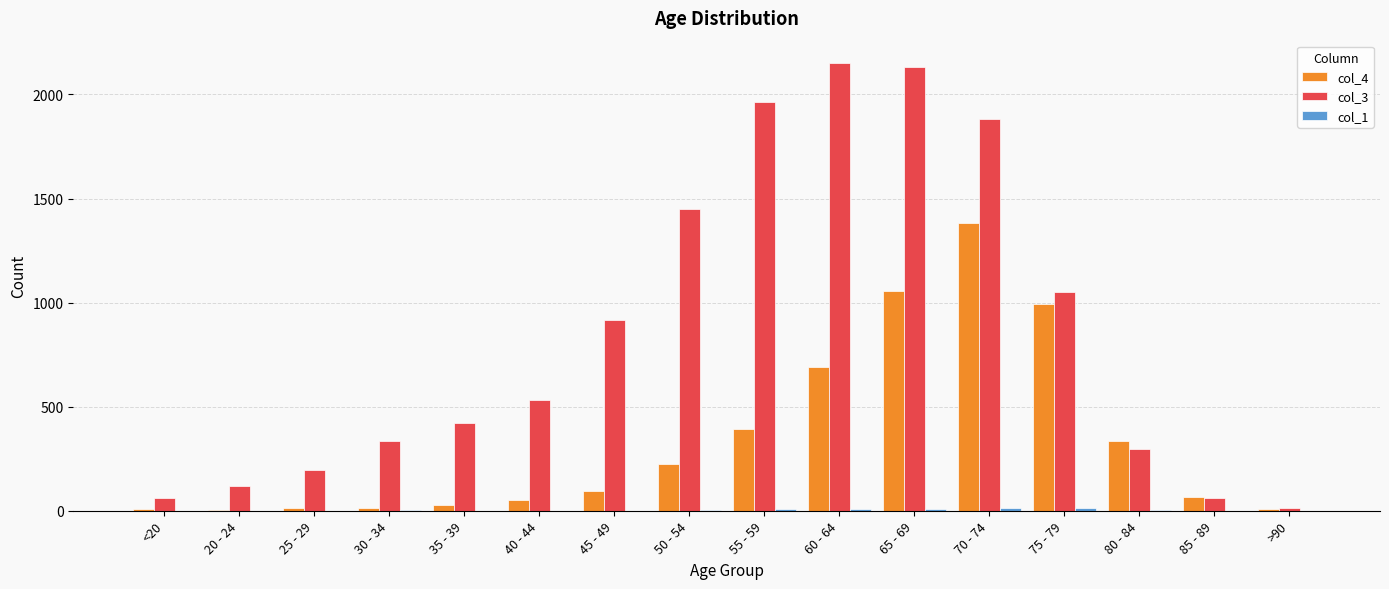

How many groups of bars are there?

16